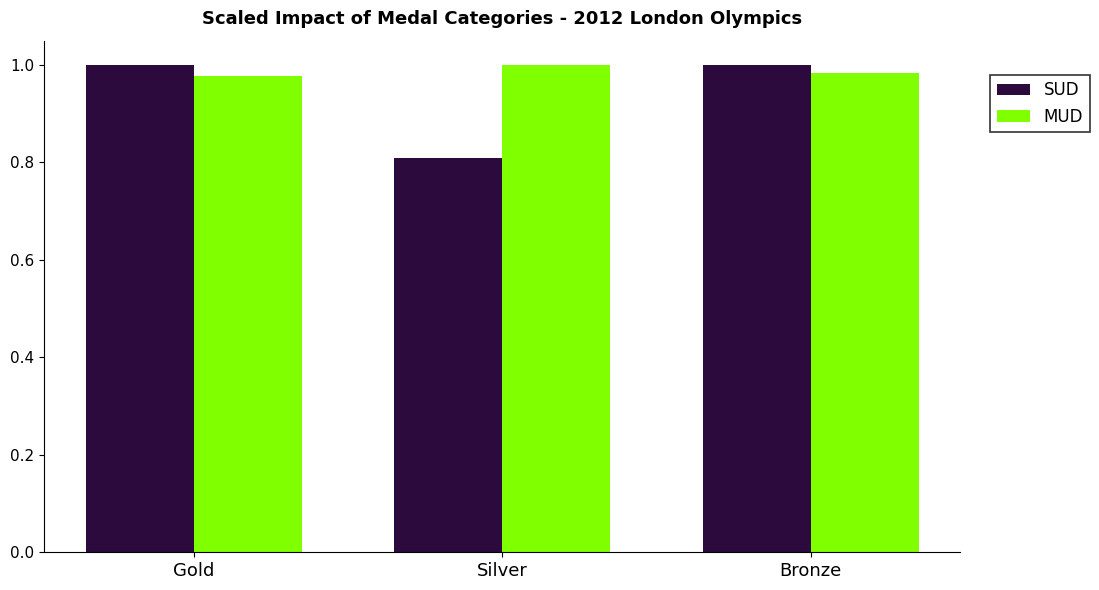

List the series in order of their overall mean, highest first.

MUD, SUD